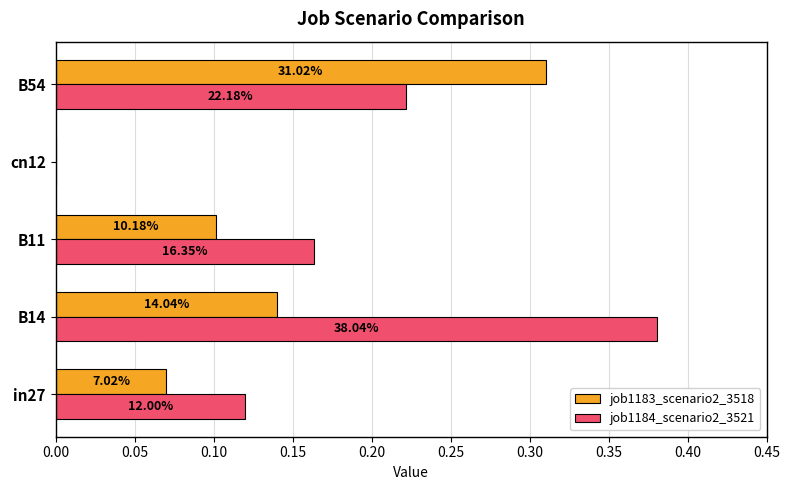

What are all the series names shown in the legend?

job1183_scenario2_3518, job1184_scenario2_3521